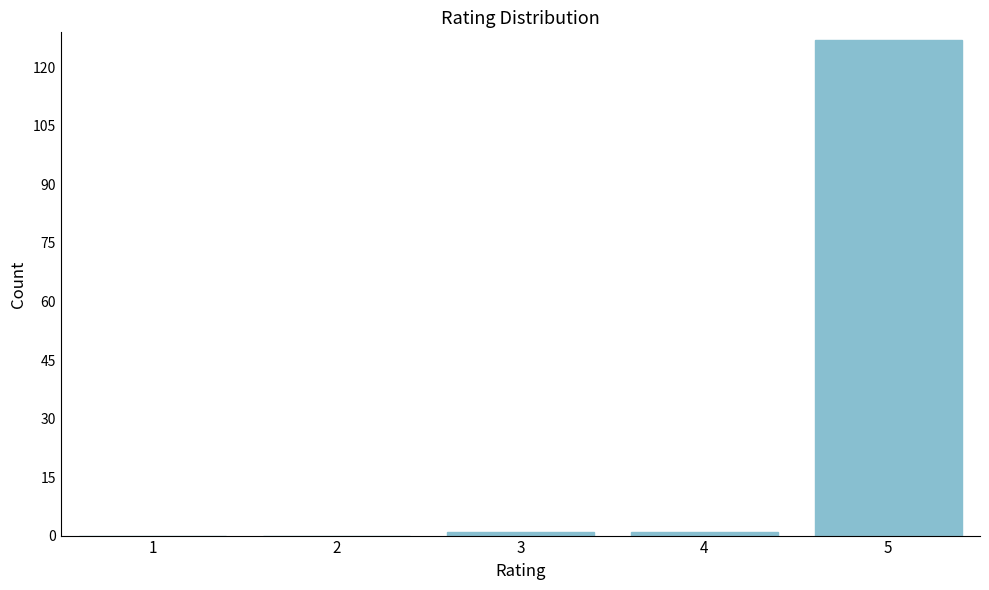

Reading left to right, list all the values displayed in this chart.

1=0	2=0	3=1	4=1	5=127